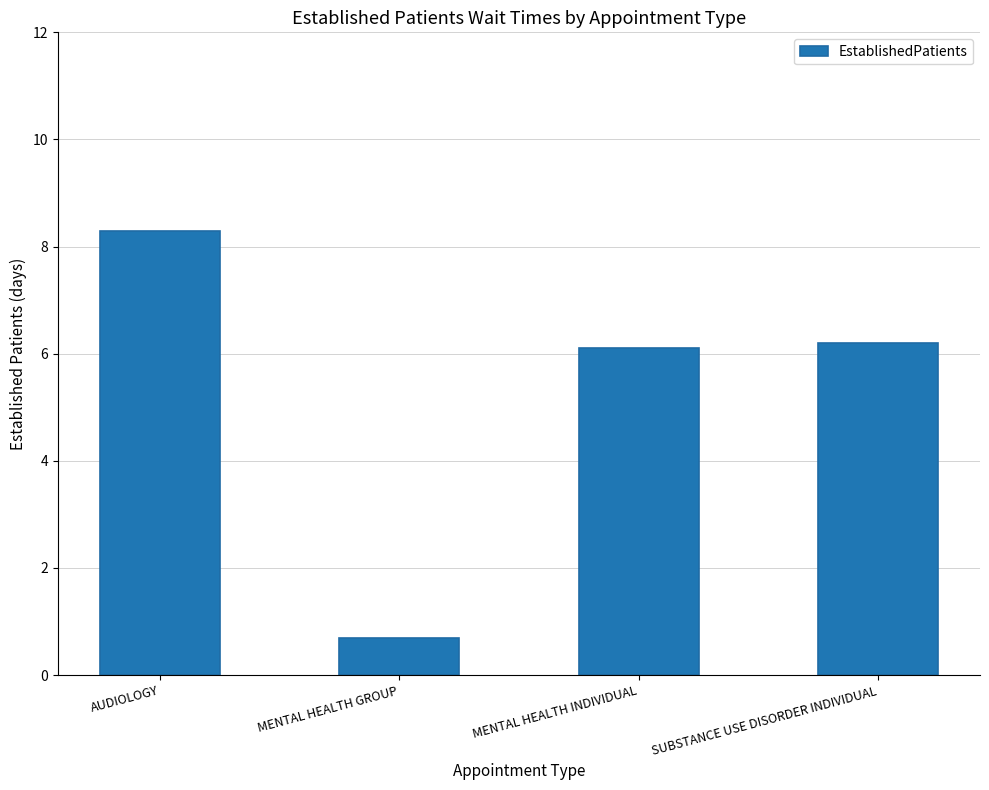

What is the difference between the second highest and minimum values?

5.5